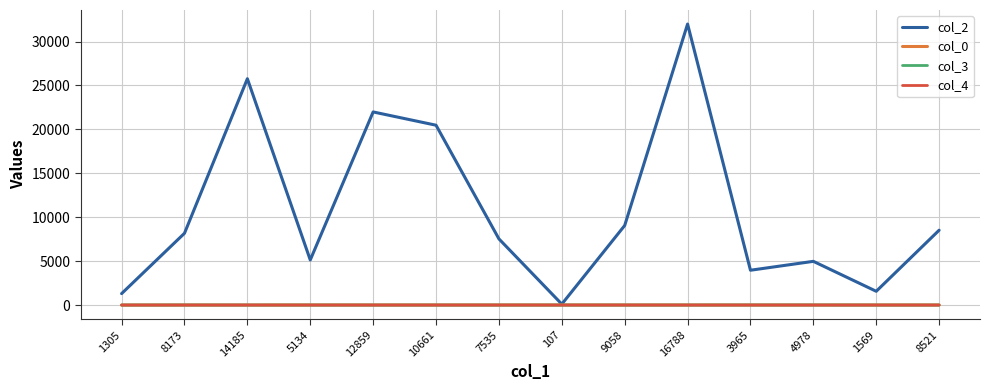

Count the number of categories in the chart.

14